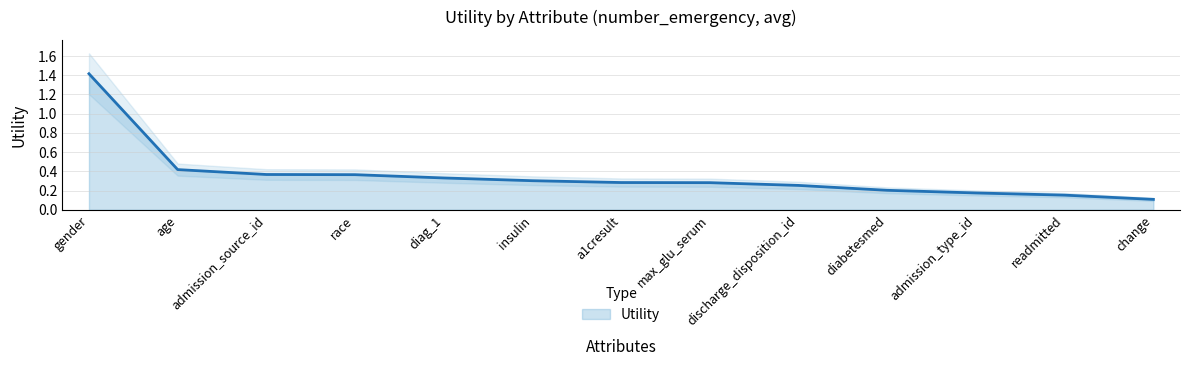

Where is the data nearest to the value 0?

change